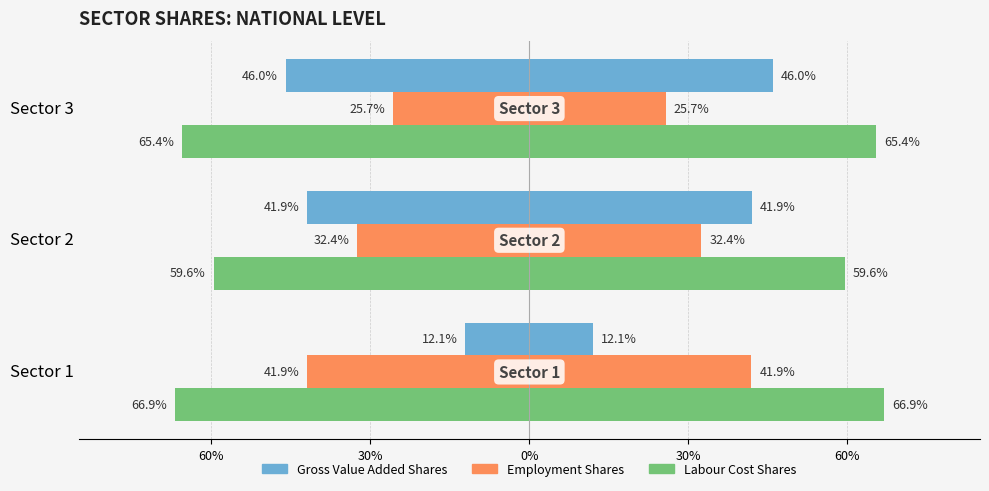

What are all the series names shown in the legend?

Gross Value Added Shares, Employment Shares, Labour Cost Shares